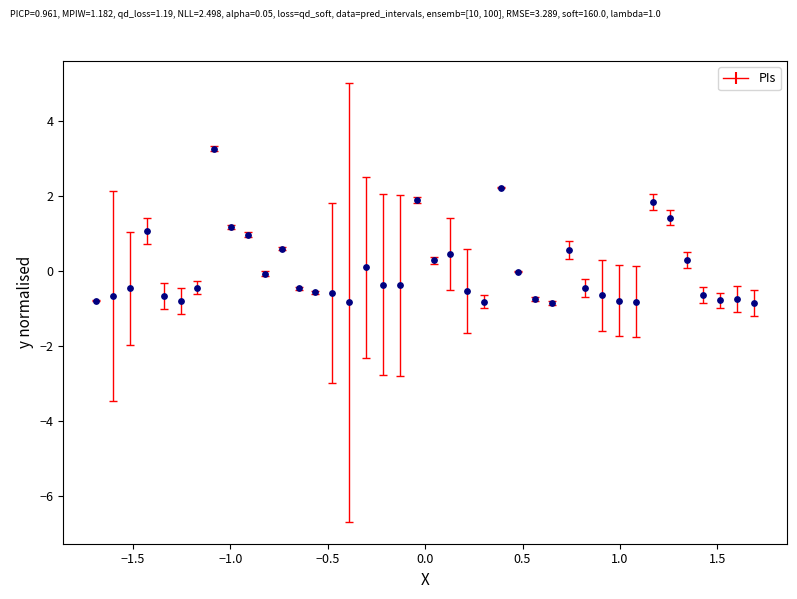

What is the range of X values (max minus min)?

3.4